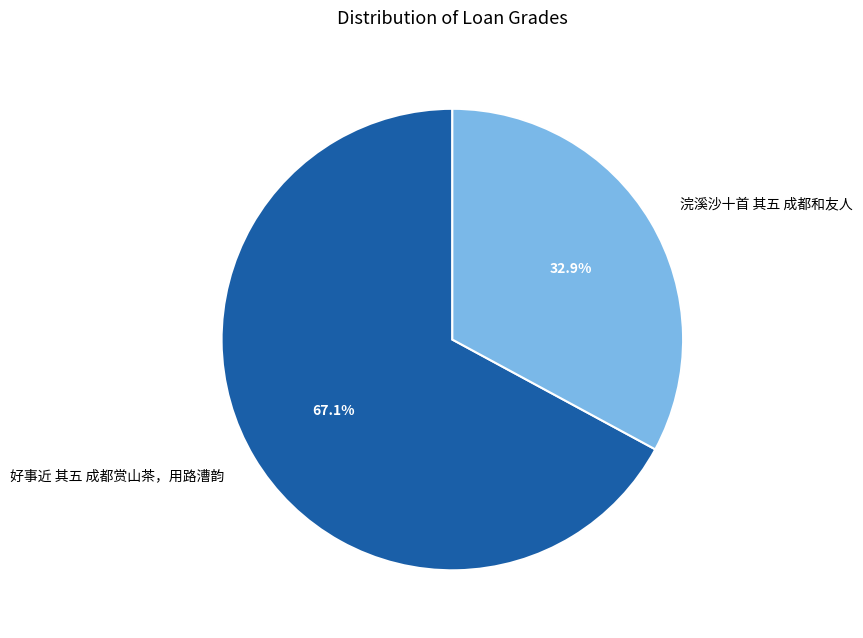

How many slices are in this pie chart?

2